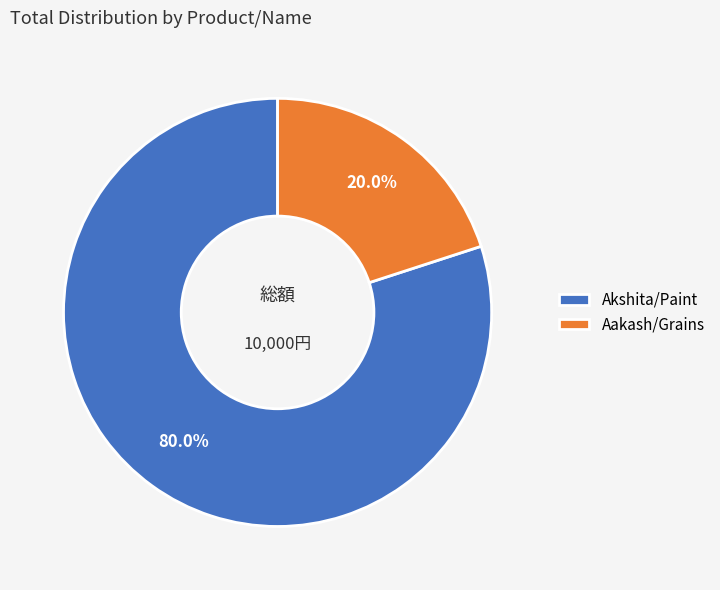

To the nearest percent, what is the difference between the largest and smallest slice percentages?

60%